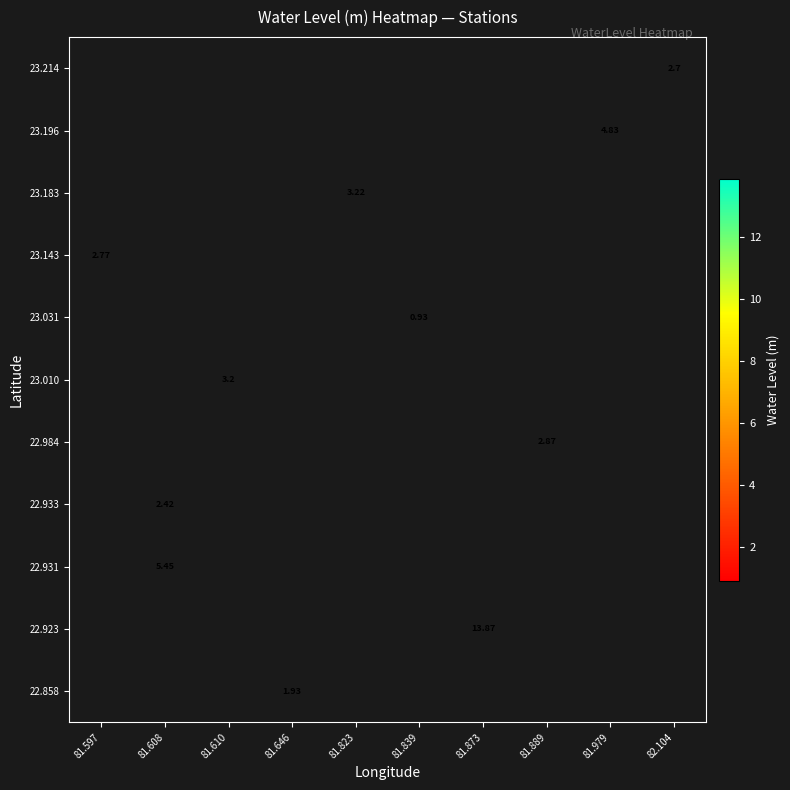

Which label corresponds to the largest value in the chart?

81.873